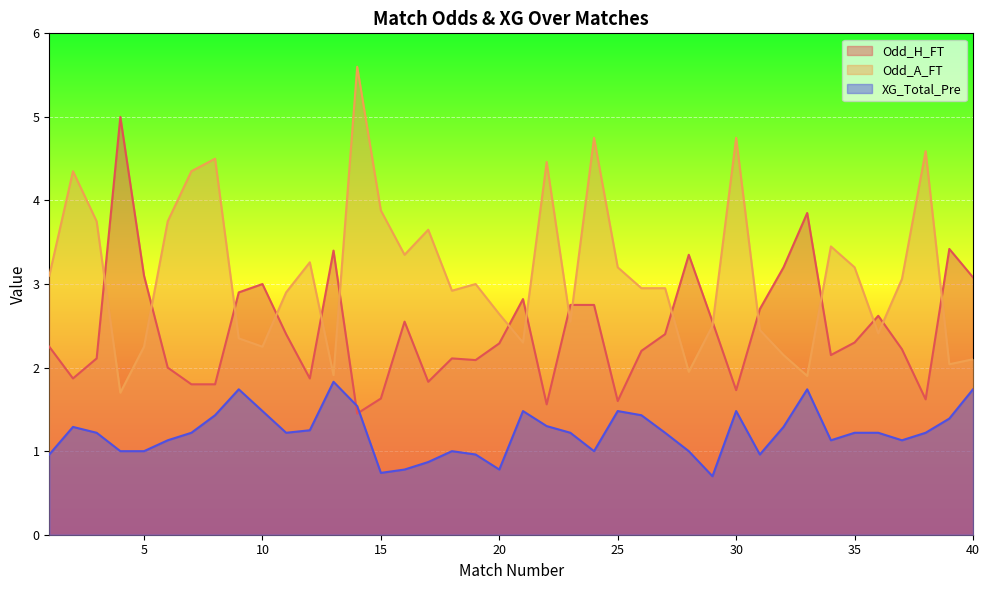

True or false: XG_Total_Pre has a value of 1.0 at 1.

True